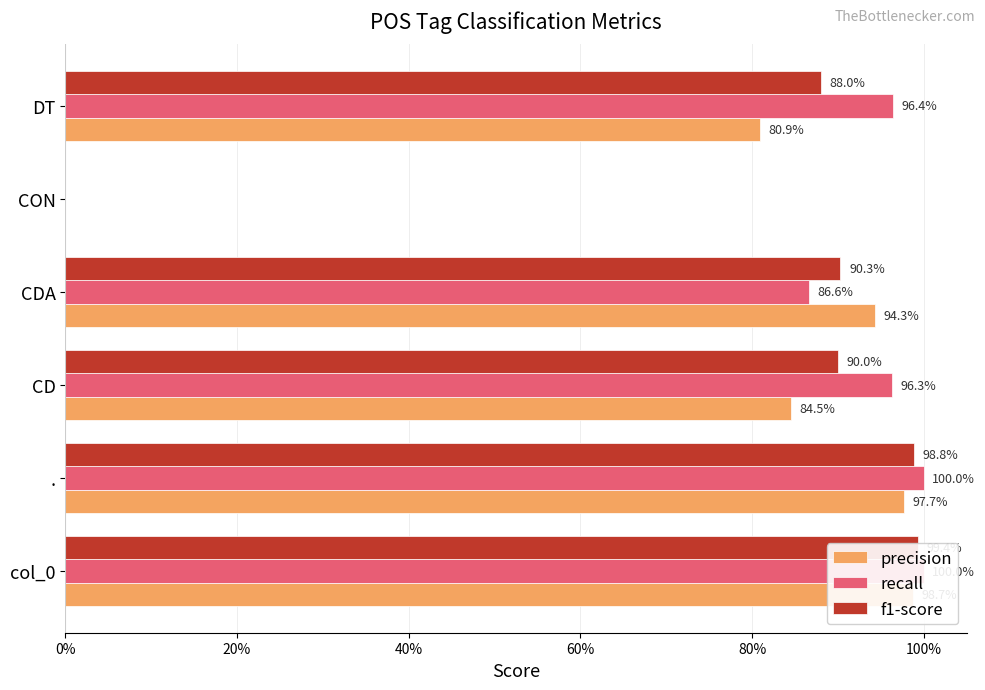

Count the number of data series in this chart.

3